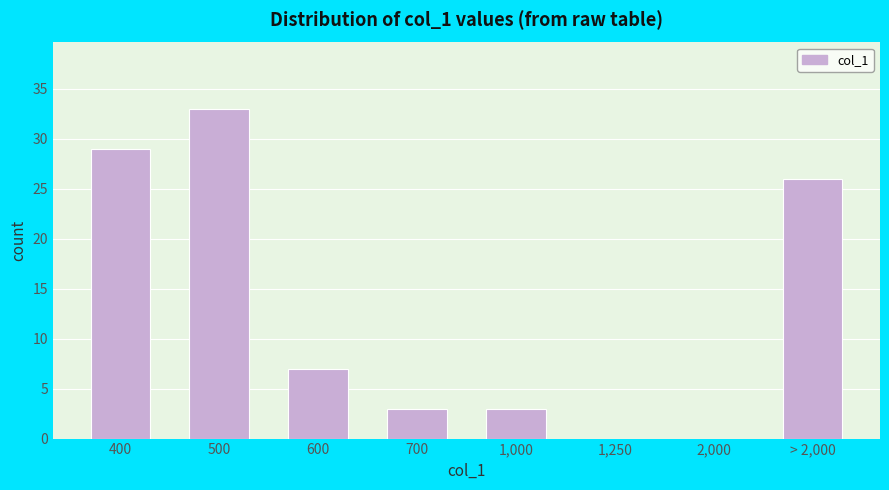

Reading left to right, transcribe all the data shown in this chart.

400=29	500=33	600=7	700=3	1,000=3	1,250=0	2,000=0	> 2,000=26